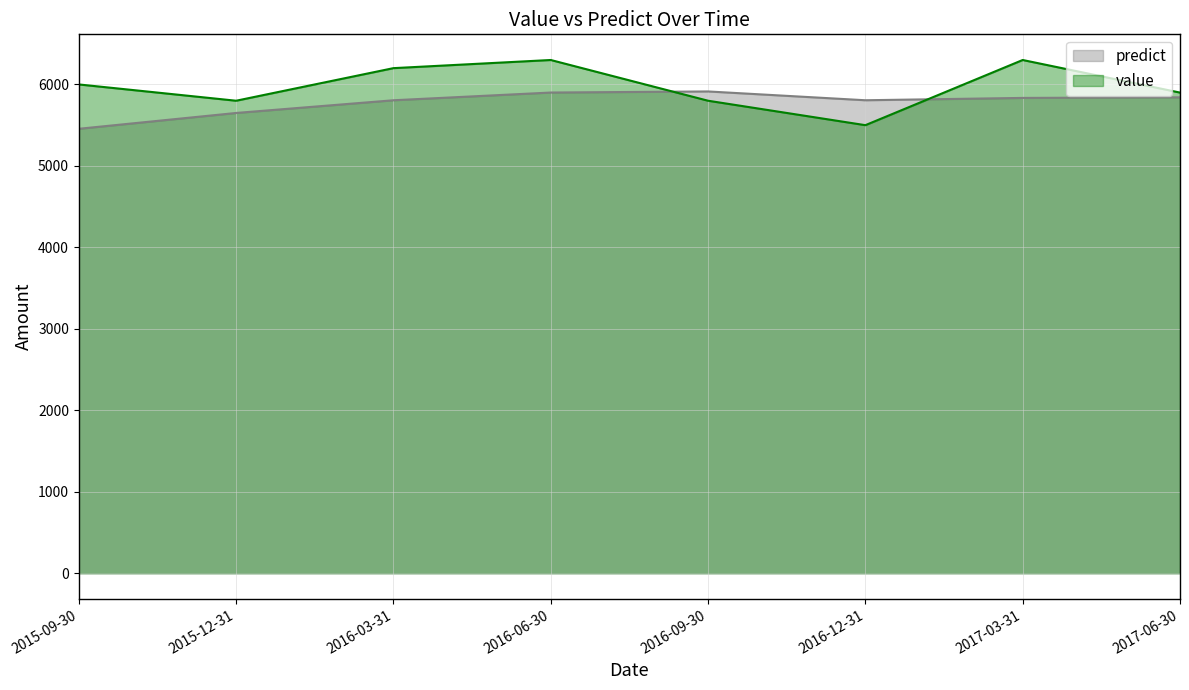

What is the difference between the maximum and second lowest values in the predict series?

264.2